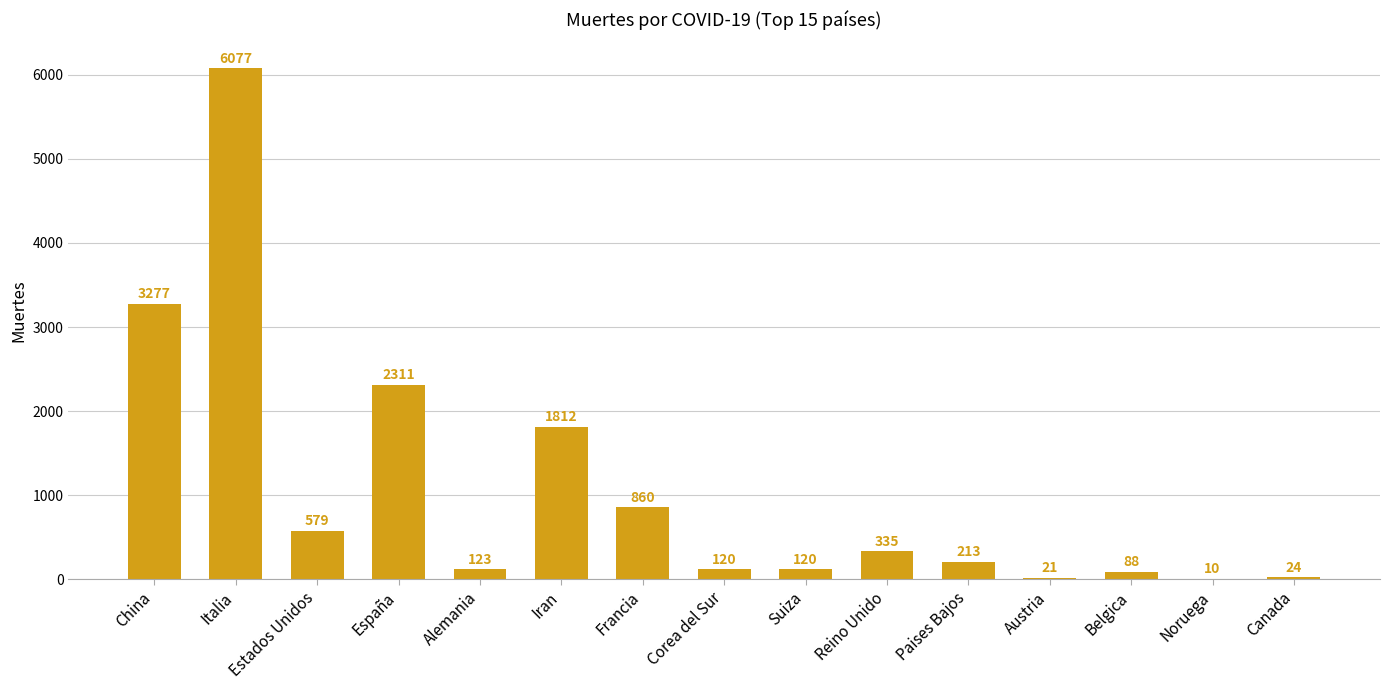

What is the sum of the values at Iran and Reino Unido?

2147